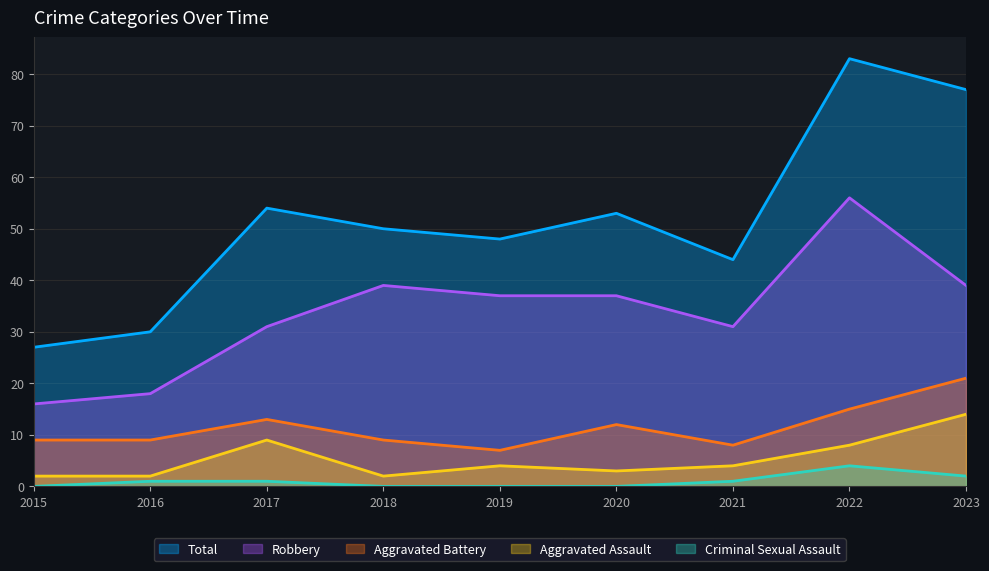

Rank the categories by Robbery value from lowest to highest.

2015, 2016, 2017, 2021, 2019, 2020, 2018, 2023, 2022